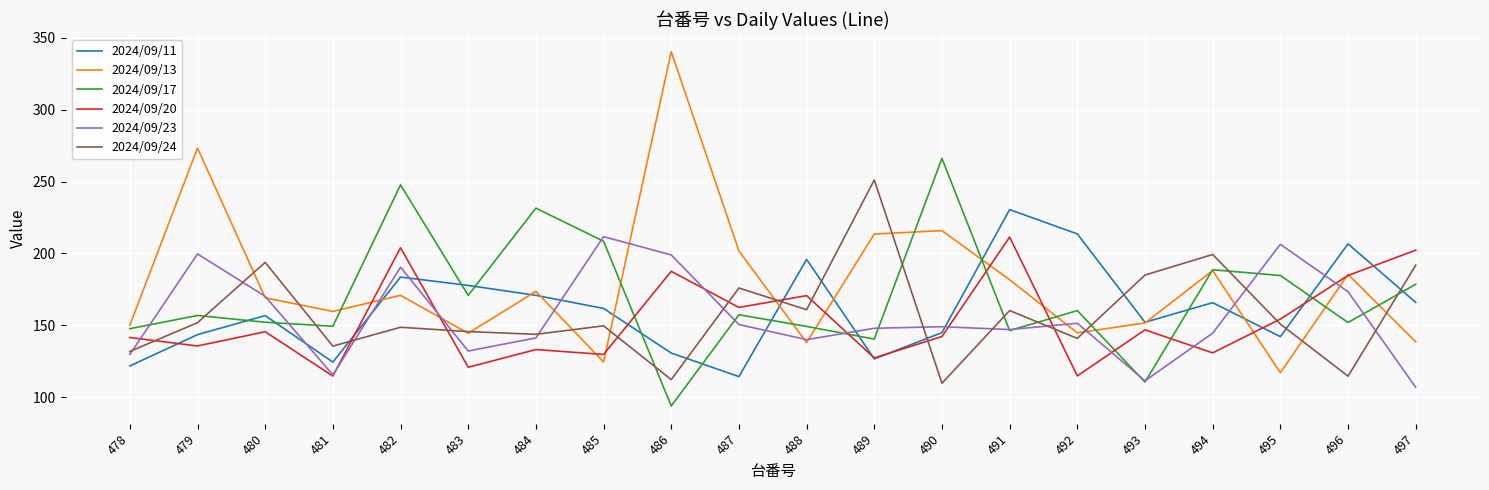

Which series has the widest spread of values?

2024/09/13